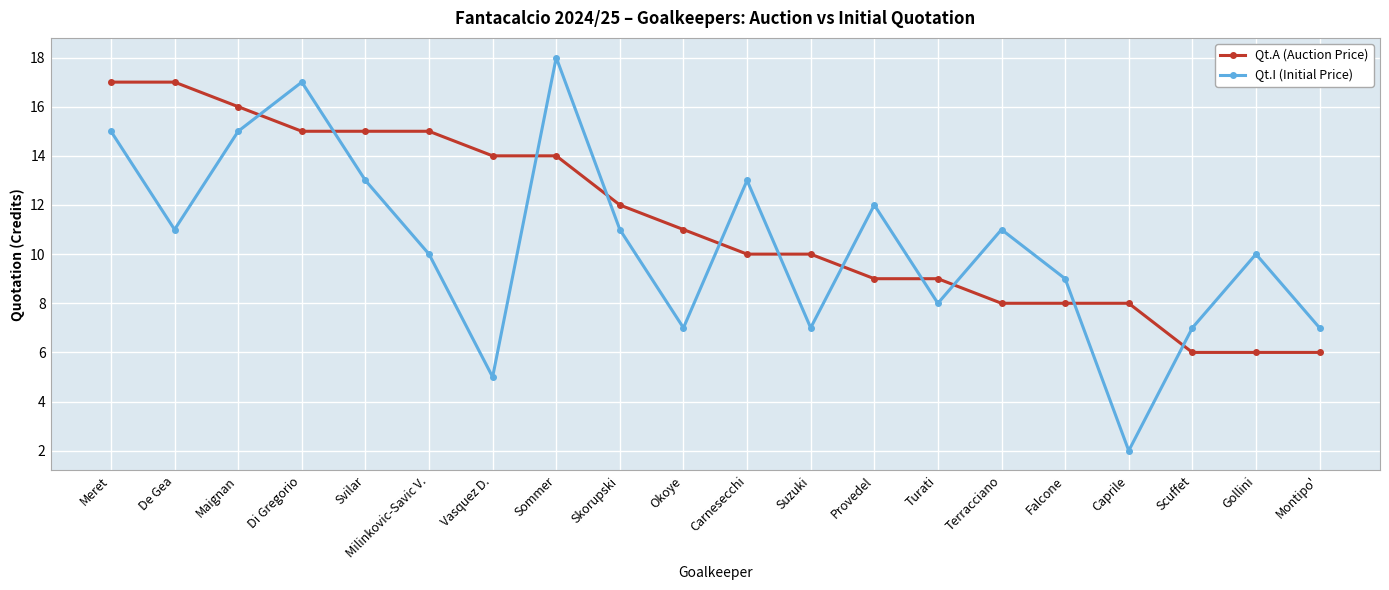

Count the number of categories in the chart.

20